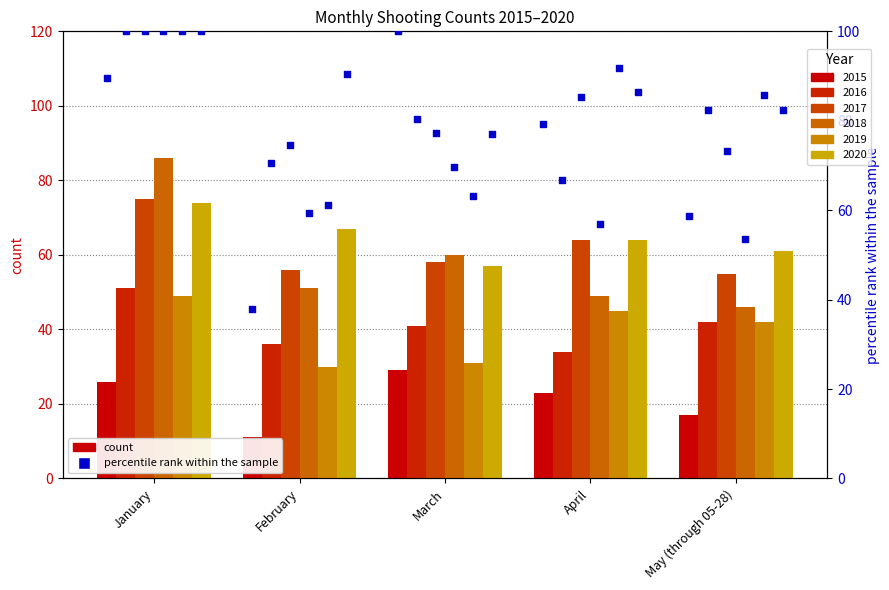

Is the value of 2017 at May (through 05-28) greater than the value of 2015 at January?

Yes